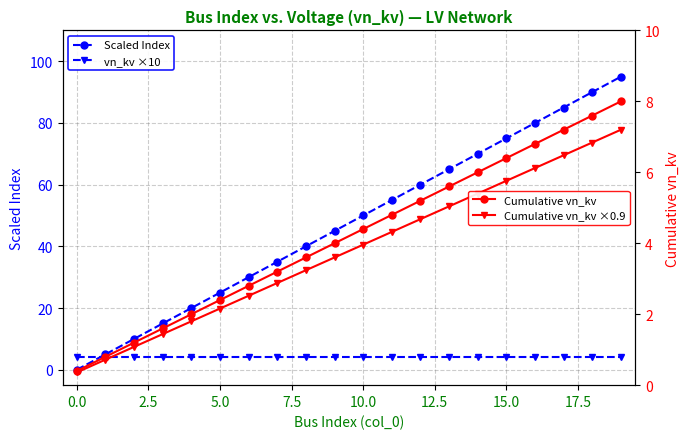

What is the sum of all Cumulative vn_kv values?

84.0